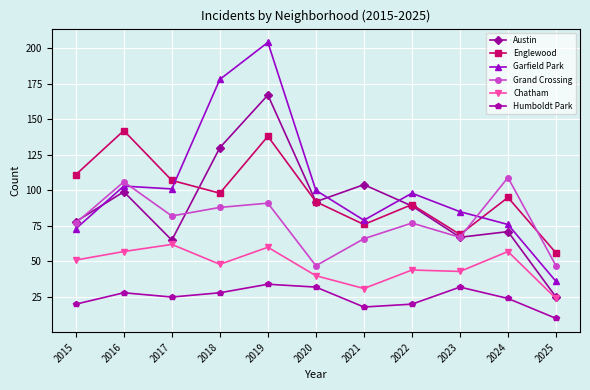

What is the average value of the Chatham series?

47